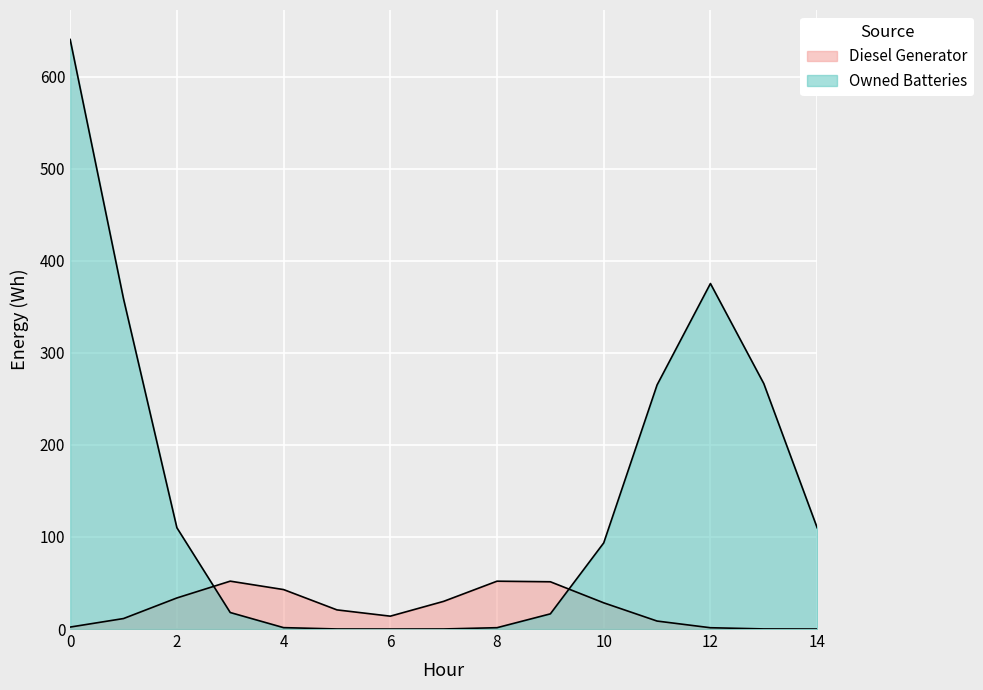

Which series has the widest spread of values?

Owned Batteries